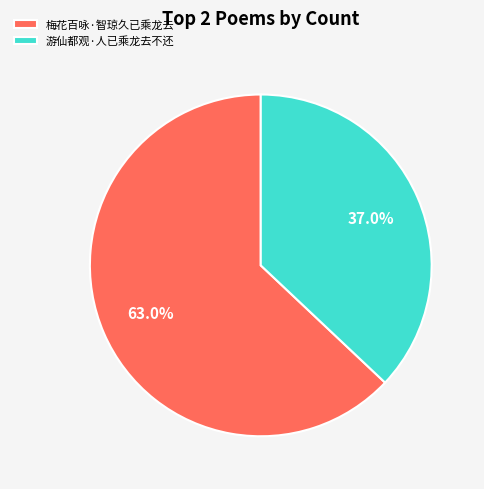

To the nearest percent, what is the combined percentage of 游仙都观·人已乘龙去不还 and 梅花百咏·智琼久已乘龙去?

100%